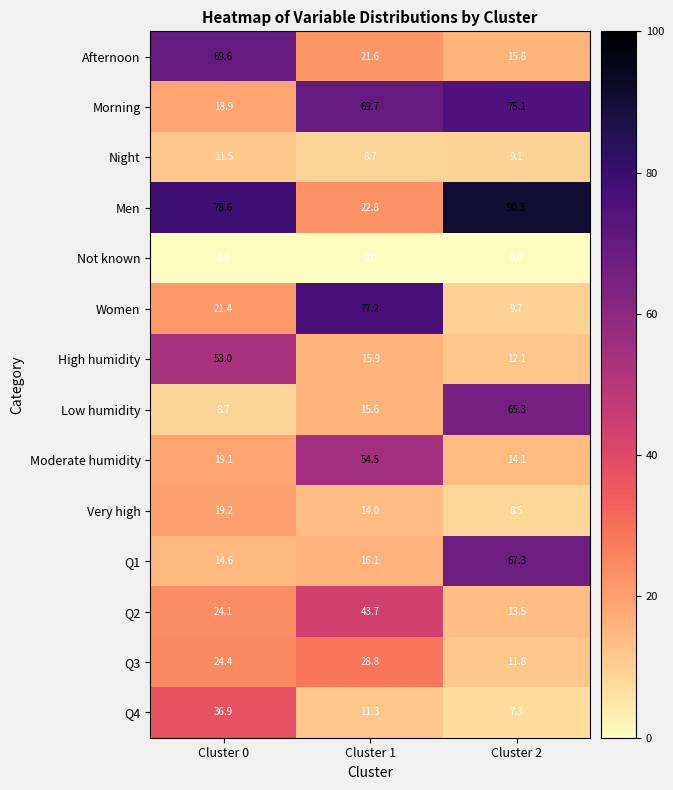

What is the spread (max minus min) of values at Cluster 2?

90.3